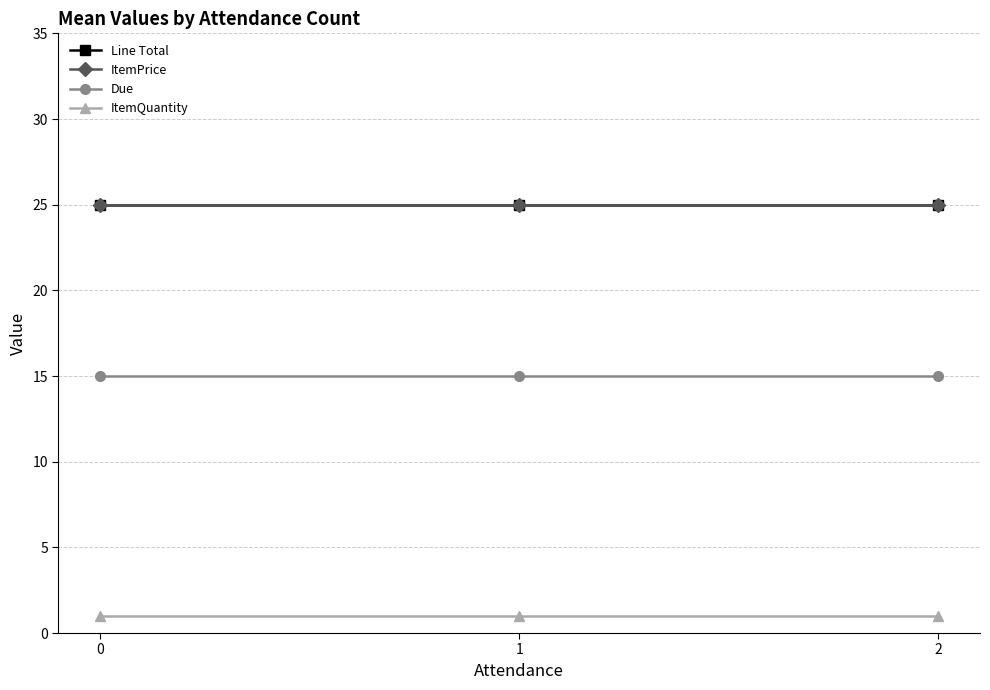

What is the value of the Line Total point at the 1st from the left?

25